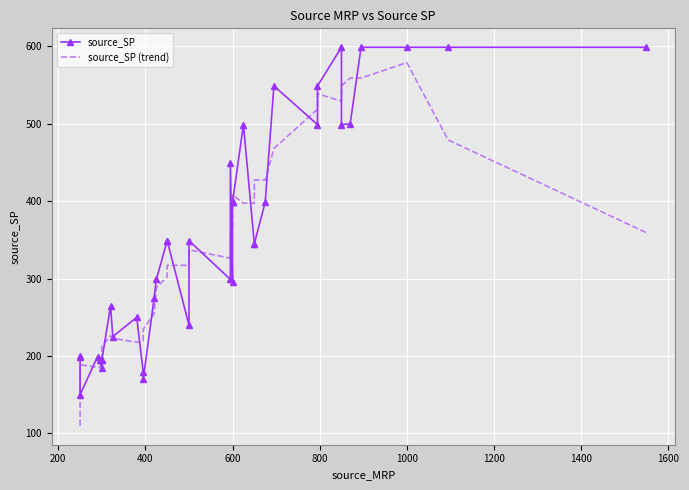

What is the sum of all source_SP (trend) values?

13407.8